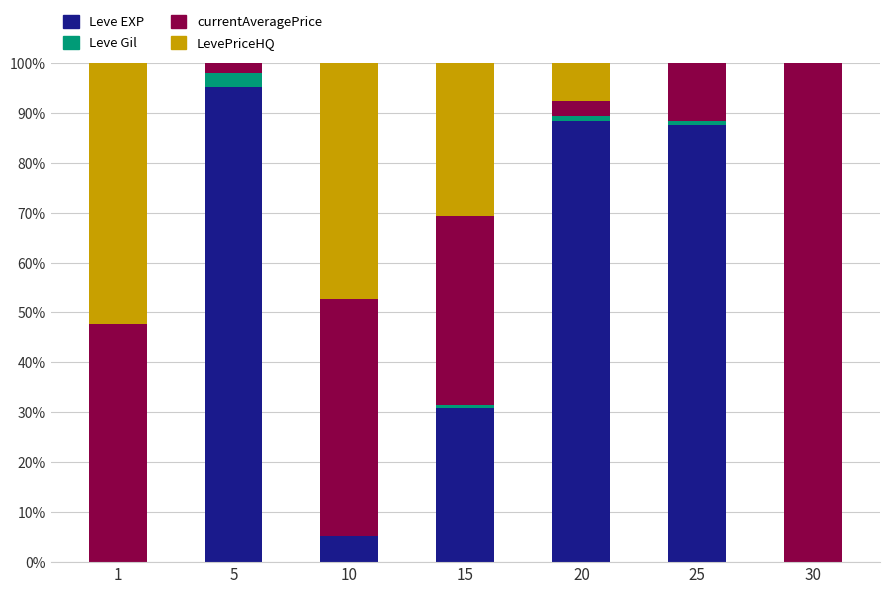

At which label does Leve EXP reach its peak?

5